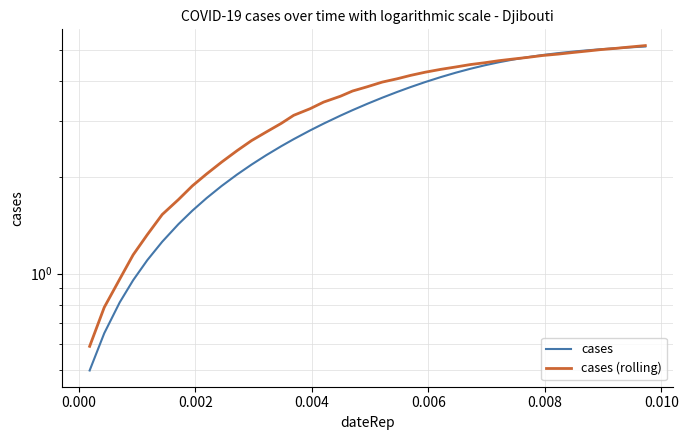

List the series in order of their peak value, lowest first.

cases, cases (rolling)